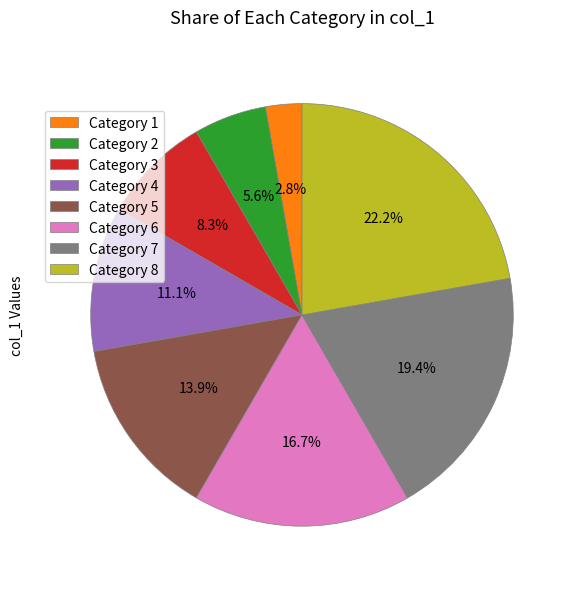

Does any single category account for the majority?

No